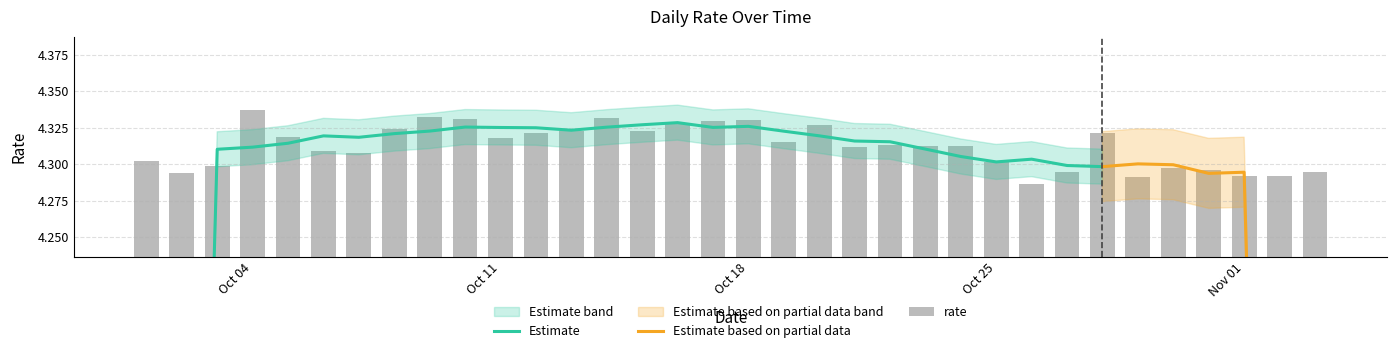

Where is the data nearest to the value 4?

2021-10-26